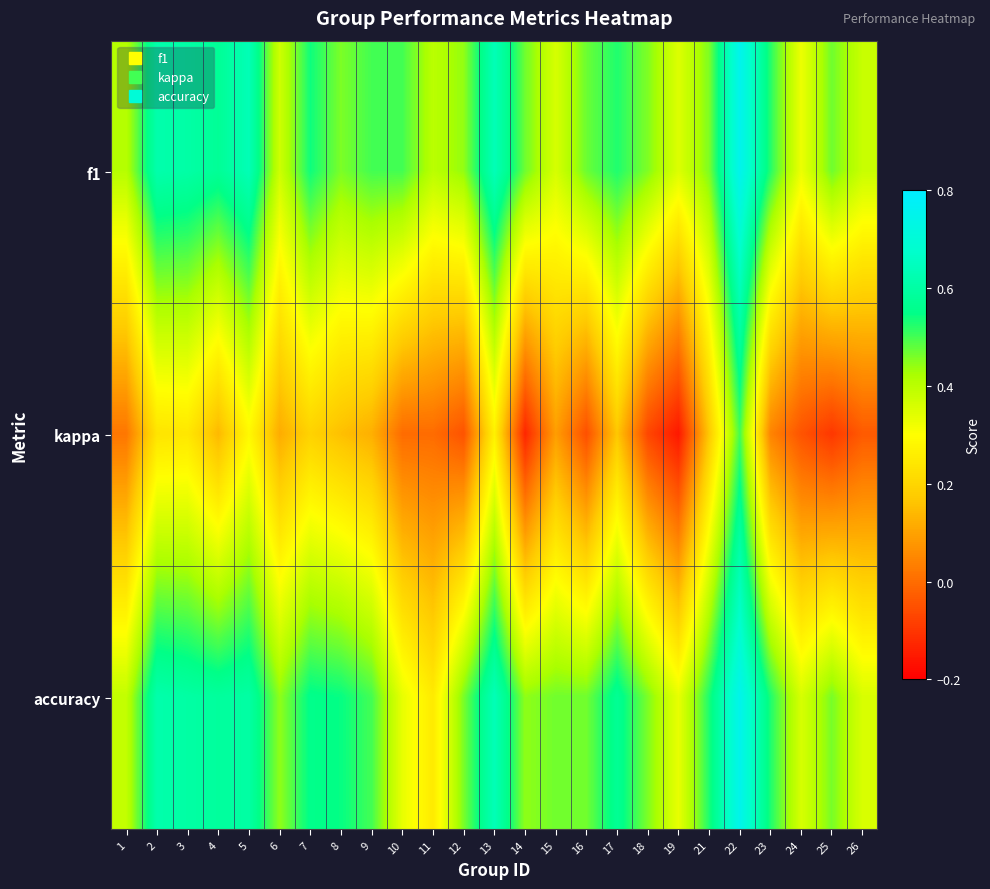

Reading left to right, list all the values displayed in this chart.

f1: 1=0.4	2=0.6	3=0.6	4=0.6	5=0.6	6=0.4	7=0.5	8=0.5	9=0.5	10=0.5	11=0.4	12=0.4	13=0.6	14=0.5	15=0.4	16=0.5	17=0.5	18=0.5	19=0.4	21=0.5	22=0.8	23=0.5	24=0.3	25=0.5	26=0.4
kappa: 1=0.0	2=0.2	3=0.2	4=0.1	5=0.3	6=0.1	7=0.2	8=0.2	9=0.1	10=0.0	11=0.0	12=-0.0	13=0.3	14=-0.1	15=0.1	16=-0.1	17=0.2	18=-0.1	19=-0.2	21=0.2	22=0.5	23=0.0	24=-0.0	25=-0.1	26=-0.0
accuracy: 1=0.4	2=0.6	3=0.6	4=0.6	5=0.6	6=0.4	7=0.6	8=0.5	9=0.5	10=0.3	11=0.2	12=0.5	13=0.6	14=0.4	15=0.5	16=0.5	17=0.6	18=0.5	19=0.3	21=0.5	22=0.8	23=0.5	24=0.4	25=0.5	26=0.4